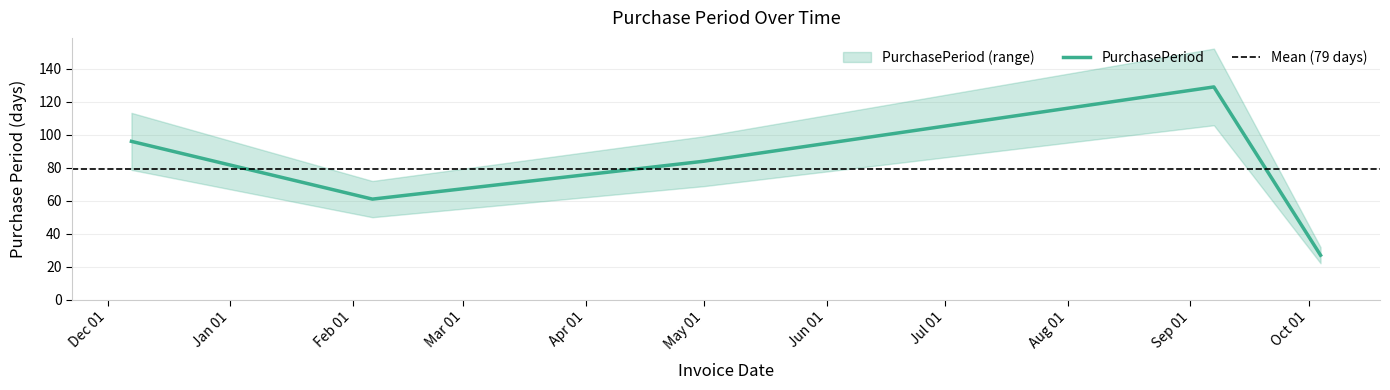

True or false: the data has more than 0 interior local peaks.

True